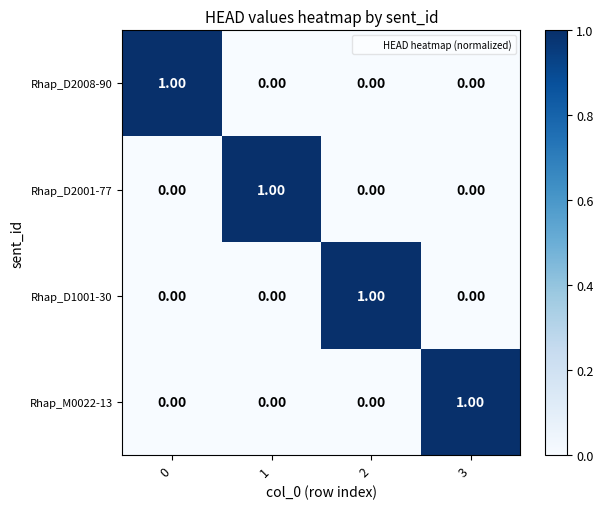

At how many categories does at least one series exceed 0?

4